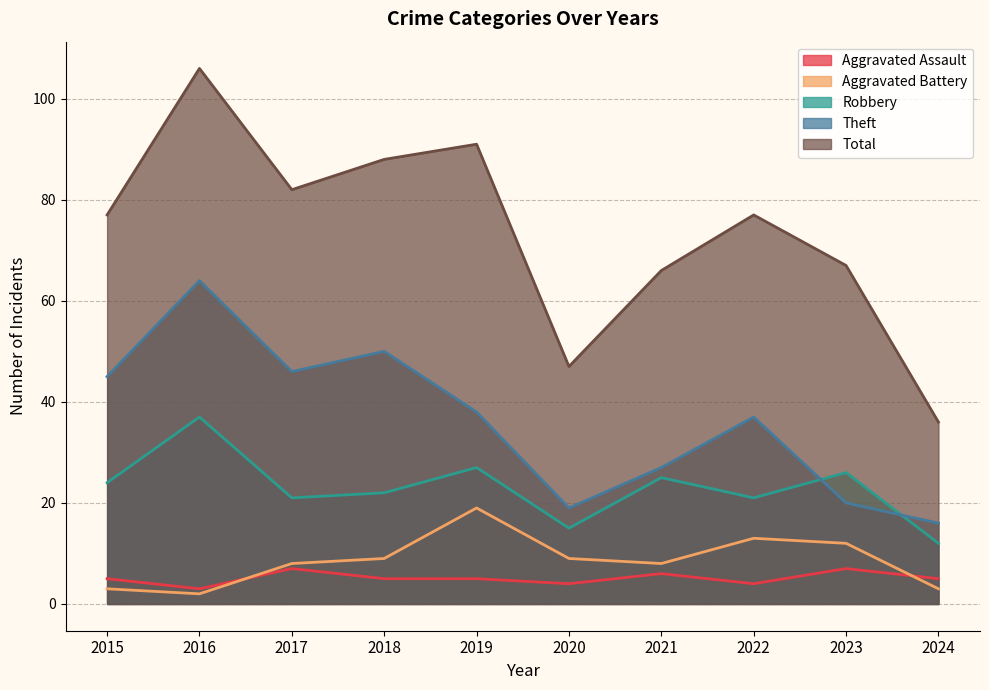

What is the value of the Theft point at the 2nd from the left?

64